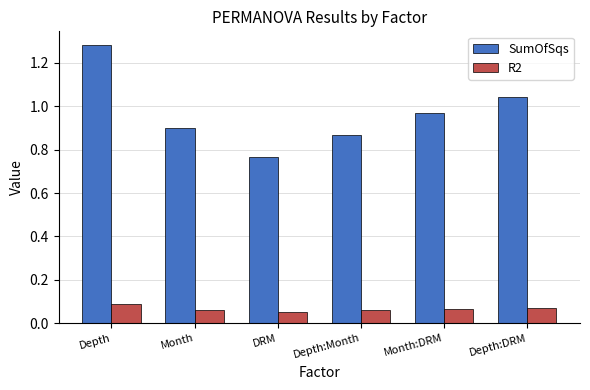

List the series in order of their overall mean, highest first.

SumOfSqs, R2